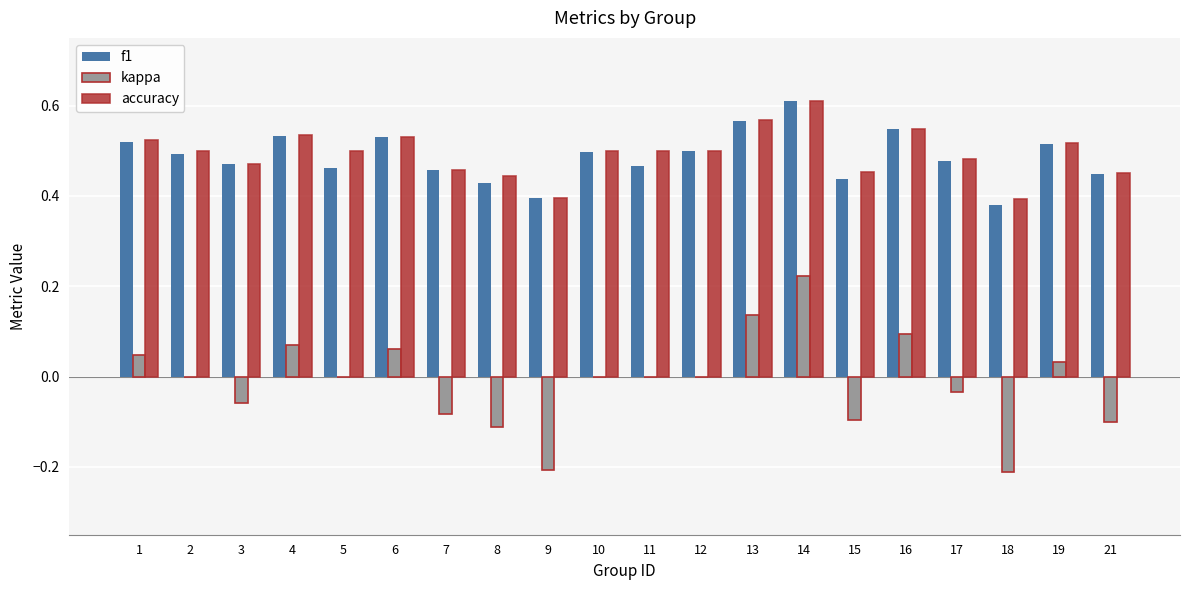

Which series changed the most between 1 and 18?

kappa